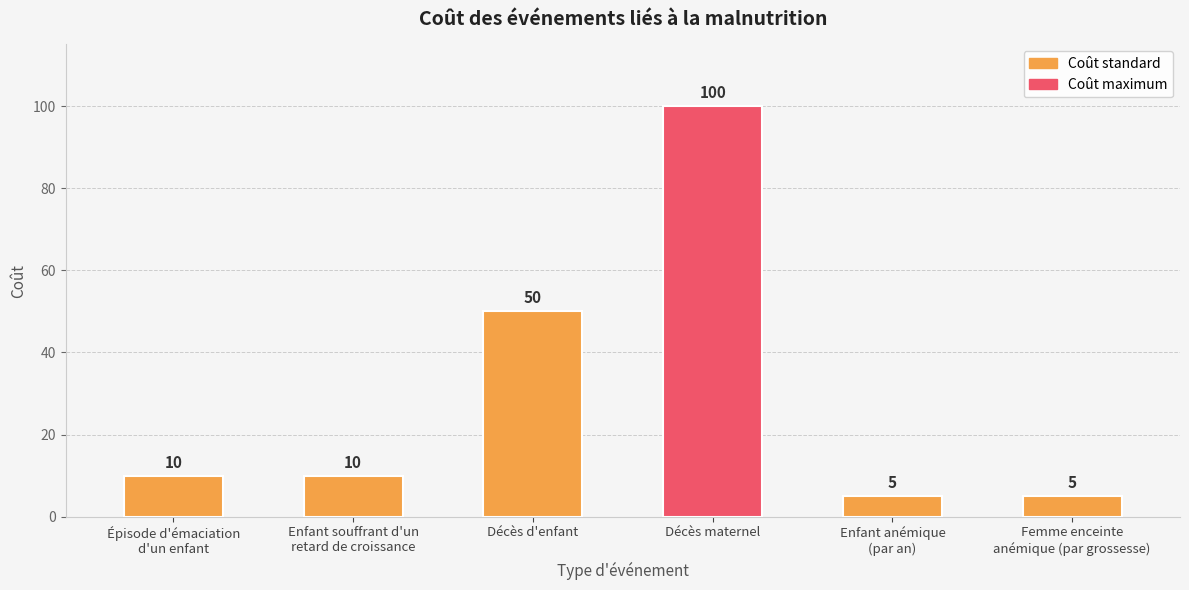

Which has a higher value, Enfant anémique
(par an) or Épisode d'émaciation
d'un enfant?

Épisode d'émaciation
d'un enfant